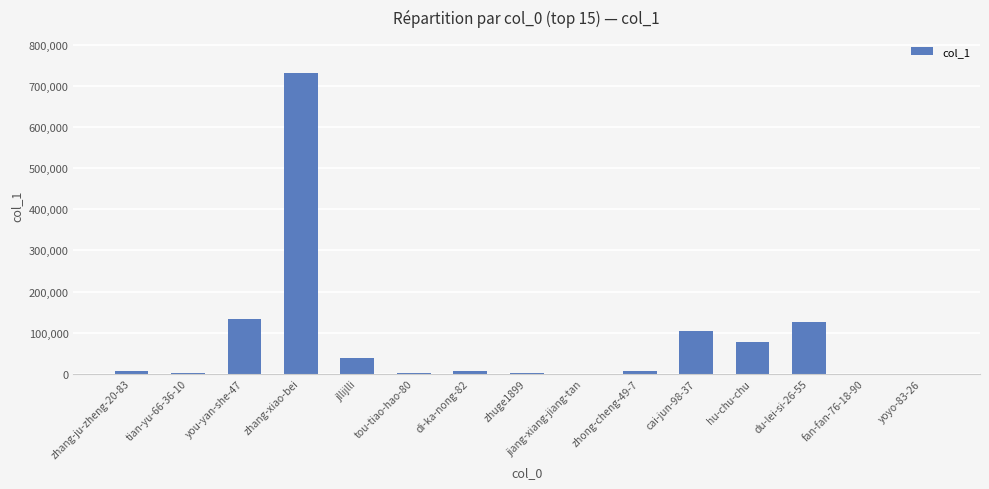

What is the change in value from du-lei-si-26-55 to fan-fan-76-18-90?

-125775